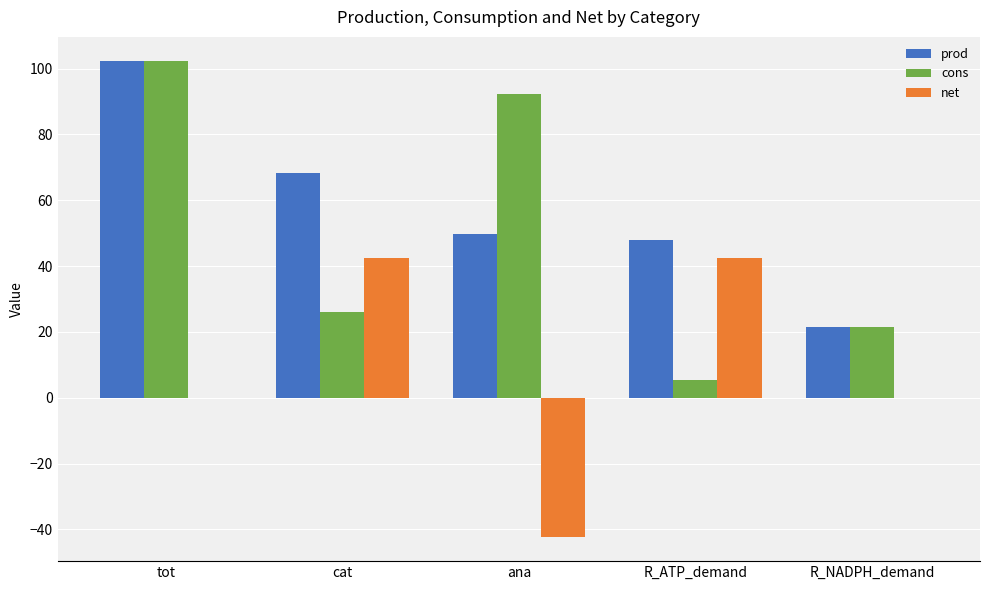

The value of cons at R_NADPH_demand is 13.1. True or false?

False